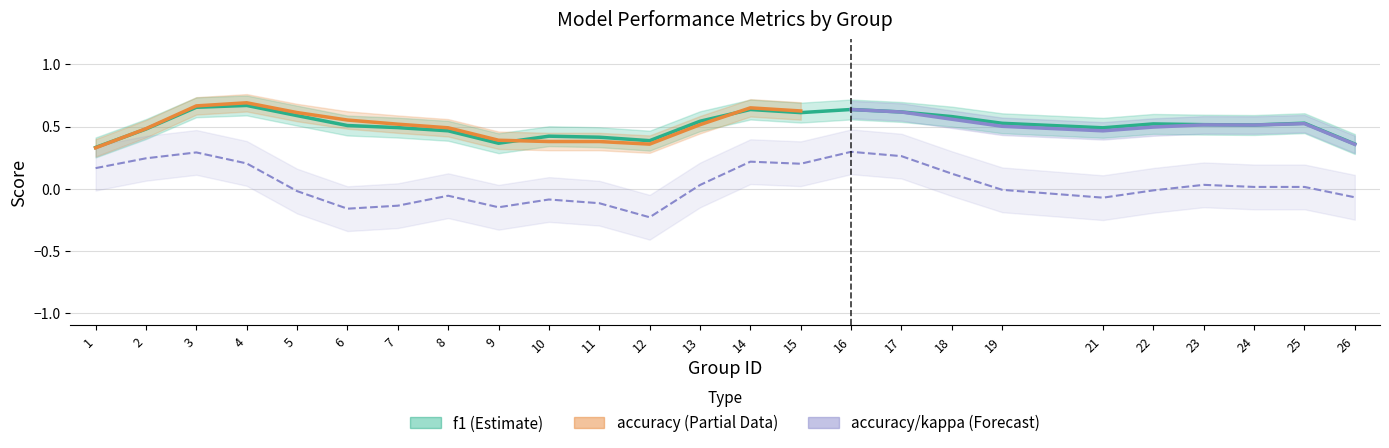

True or false: accuracy has more than 2 interior local peaks.

True